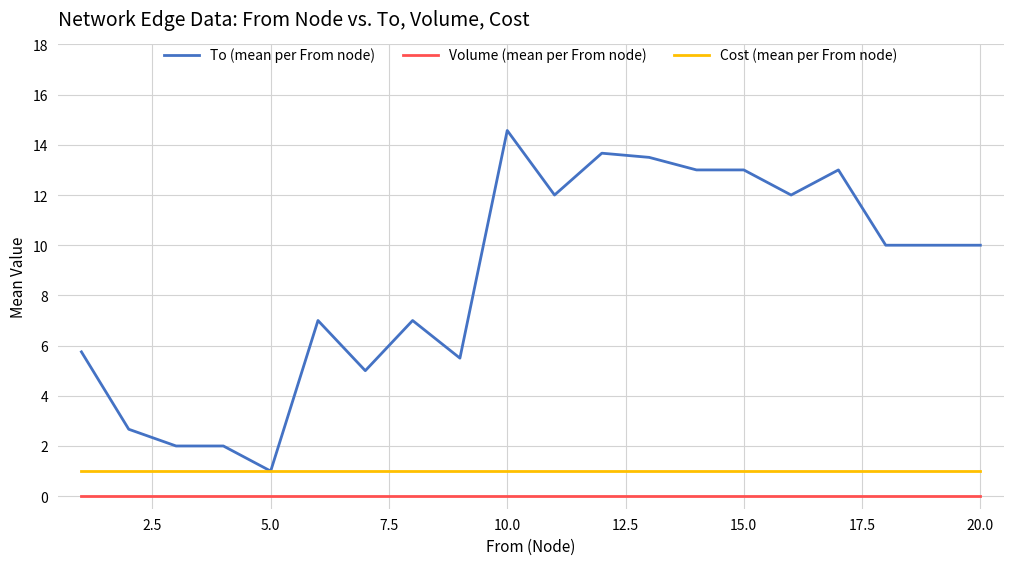

True or false: Volume (mean per From node) and To (mean per From node) intersect in this chart.

False